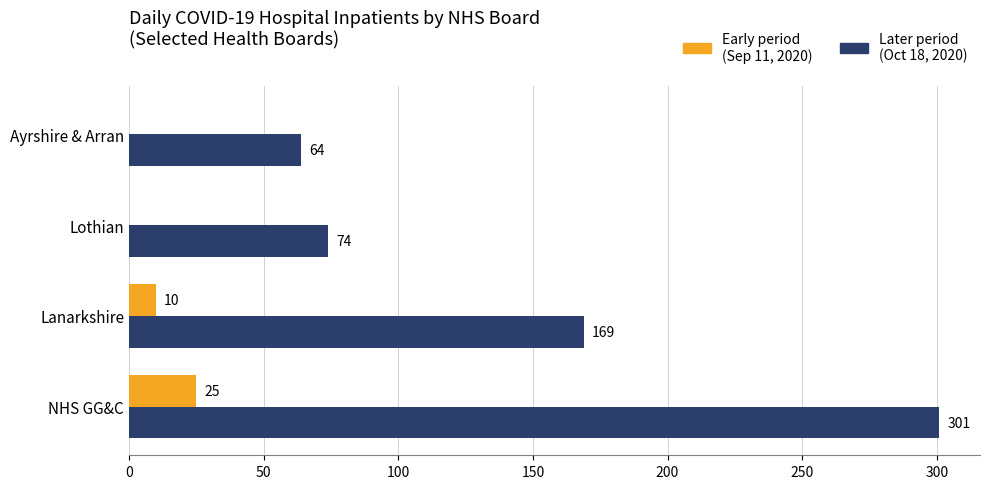

What is the maximum value shown in the chart?

301